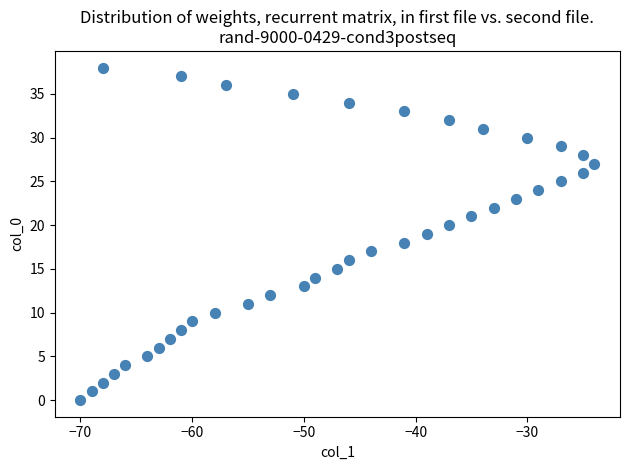

What is the range of Y values (max minus min)?

38